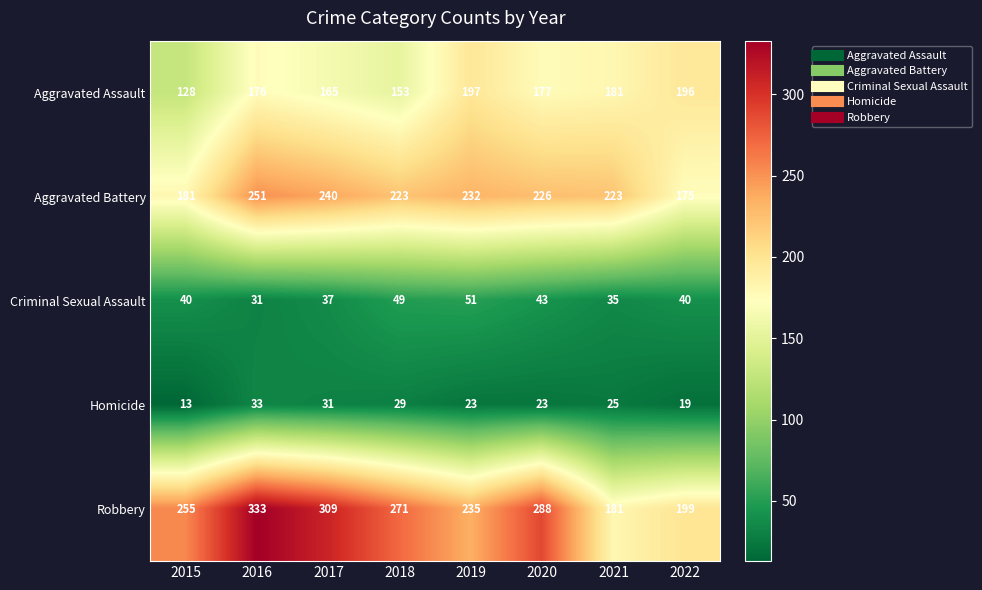

How many Homicide values are between 23 and 31?

5